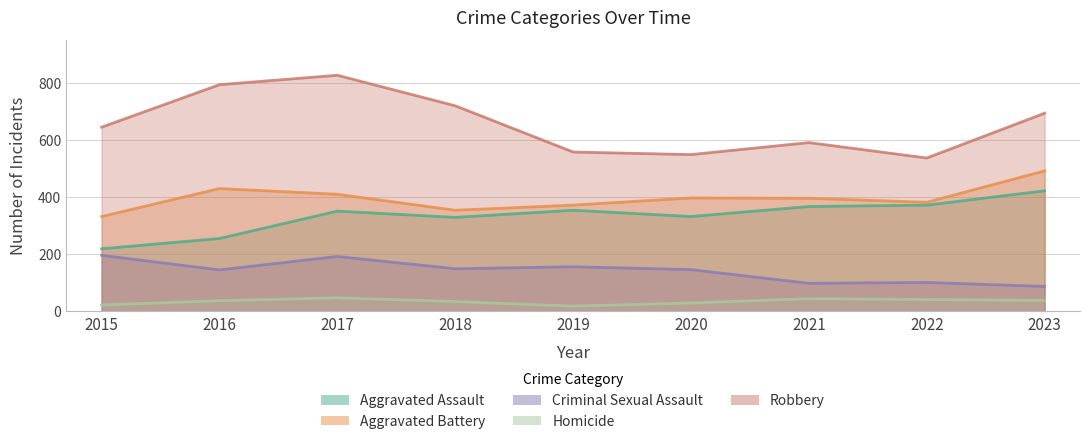

In Aggravated Assault, how many points are higher than both neighbors (excluding endpoints)?

2